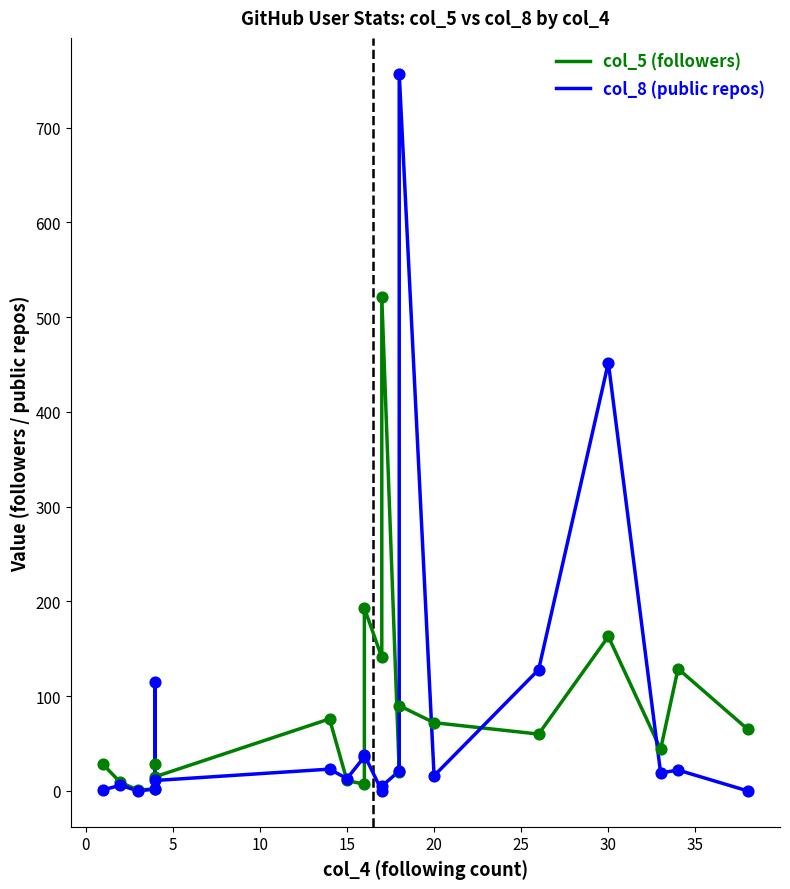

At how many categories does at least one series exceed 586?

1